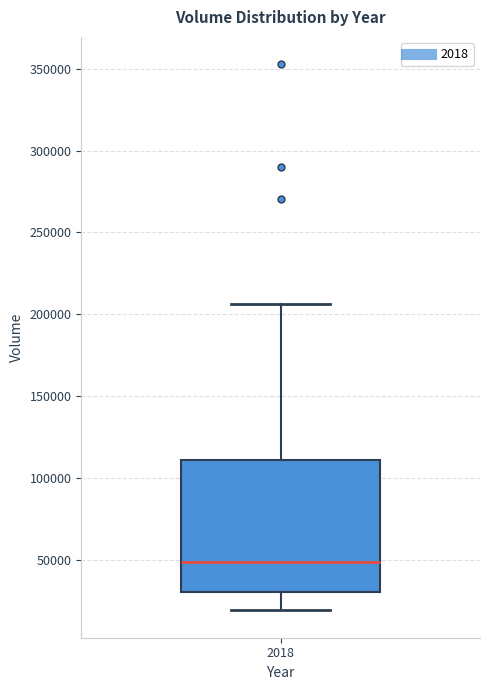

Read this box plot against the y-axis: the position of the median line, the range covered by the box, and the ends of both whiskers. The values are not printed on the chart, so give them approximately, as read against the axis.

median 50000, box 30000 to 110000, whiskers 20000 to 205000